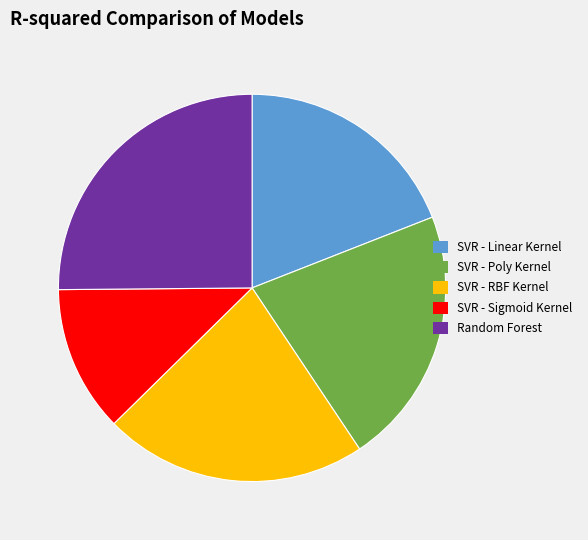

Is it true that SVR - Poly Kernel is 9% of the pie?

False